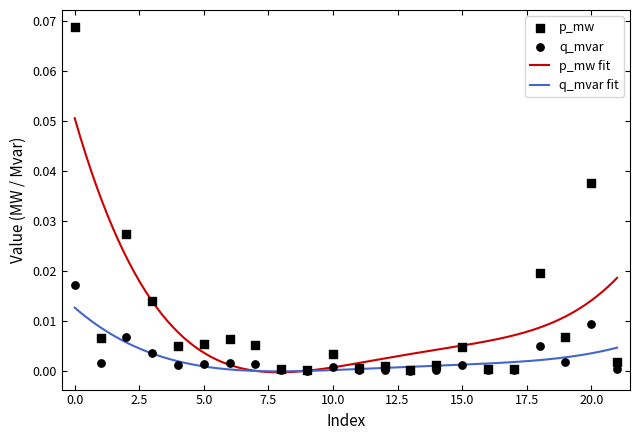

Which series contains the lowest Y value?

q_mvar